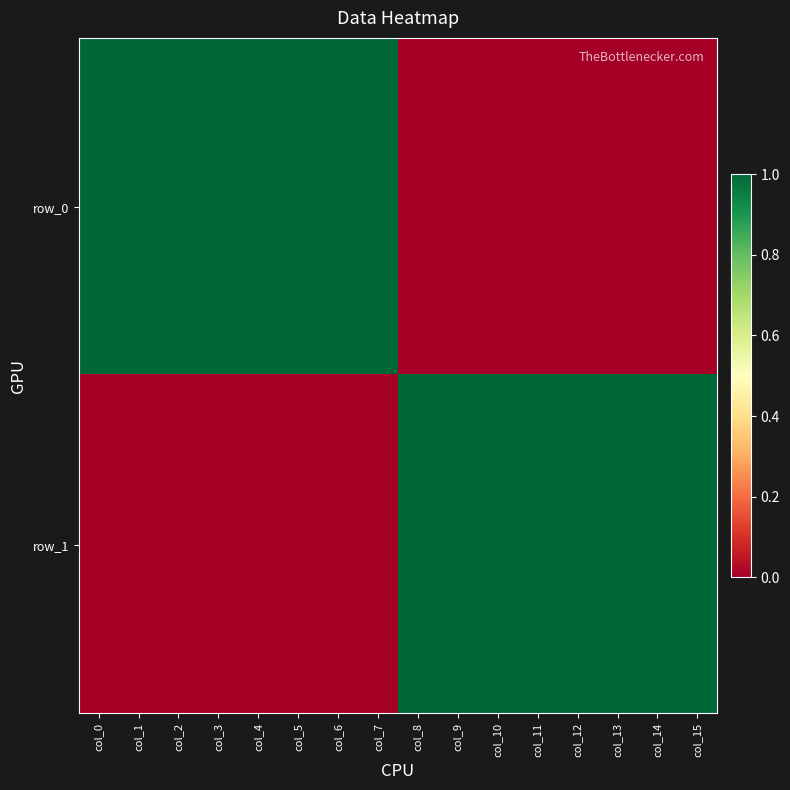

Rank the categories by row_0 value from lowest to highest.

col_8, col_9, col_10, col_11, col_12, col_13, col_14, col_15, col_0, col_1, col_2, col_3, col_4, col_5, col_6, col_7